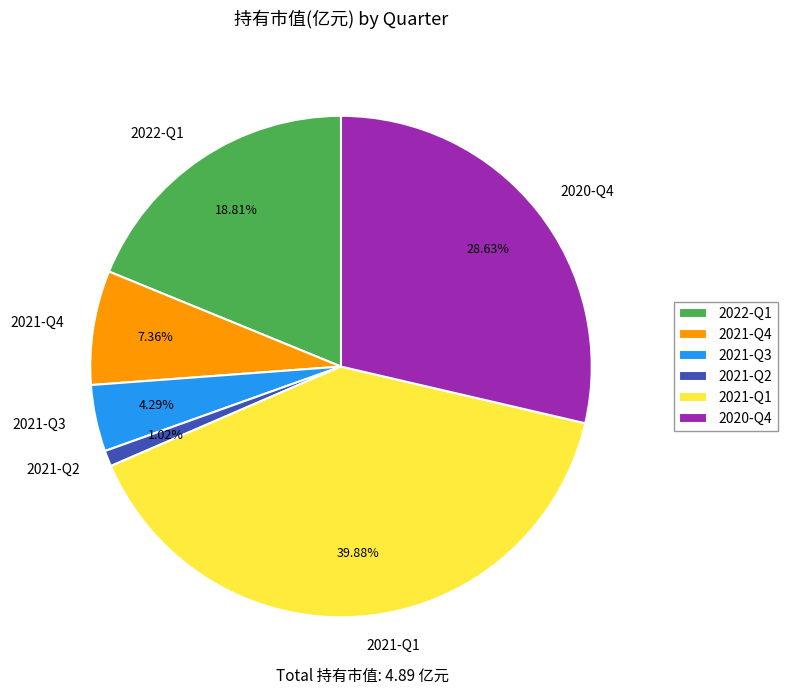

Is there a majority slice in this chart?

No